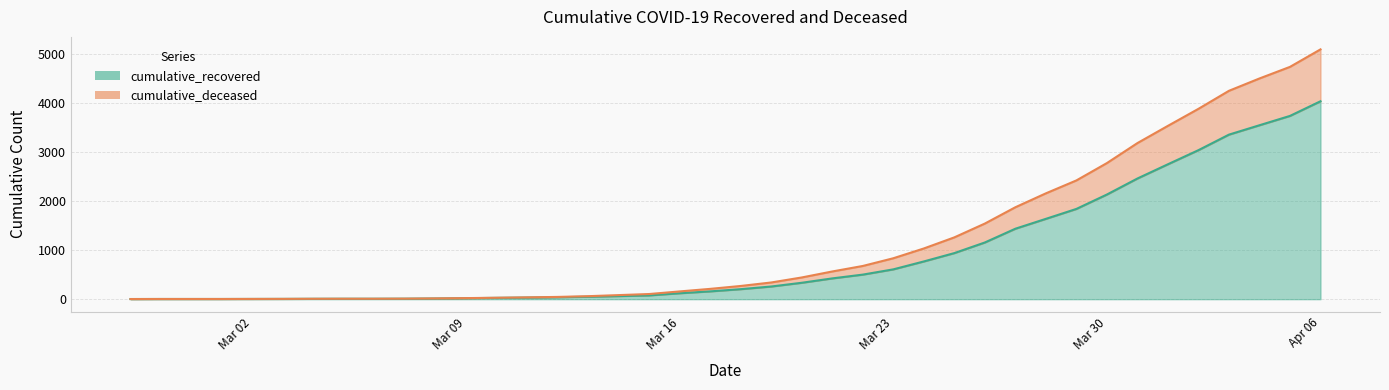

At which label does cumulative_recovered first exceed 204?

2020-03-19